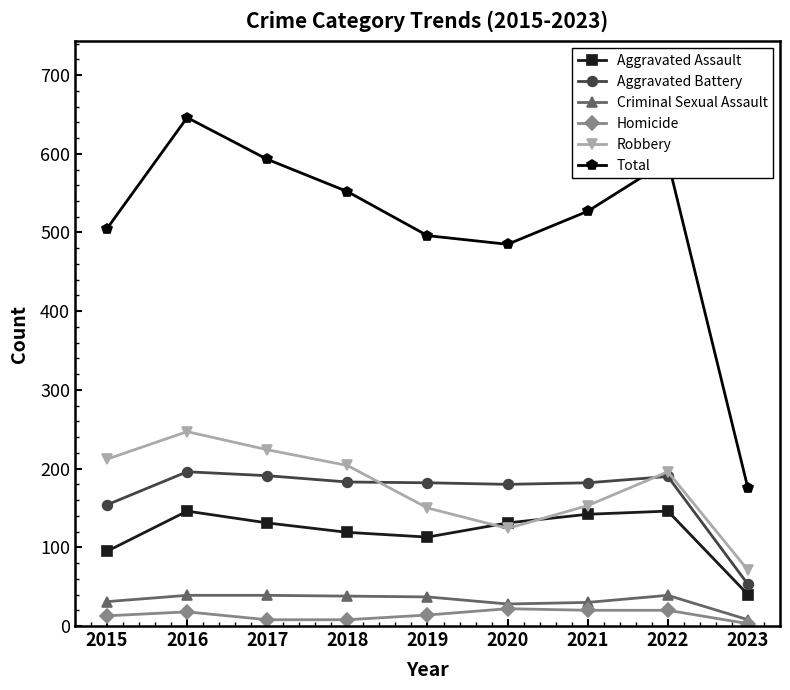

What is the smallest value displayed?

3